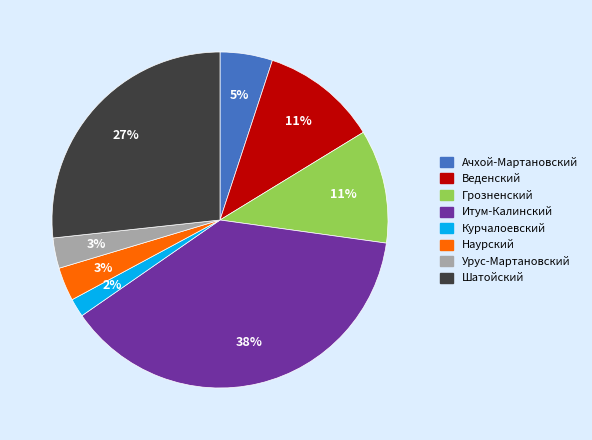

What percentage is the Итум-Калинский slice, to the nearest percent?

38%